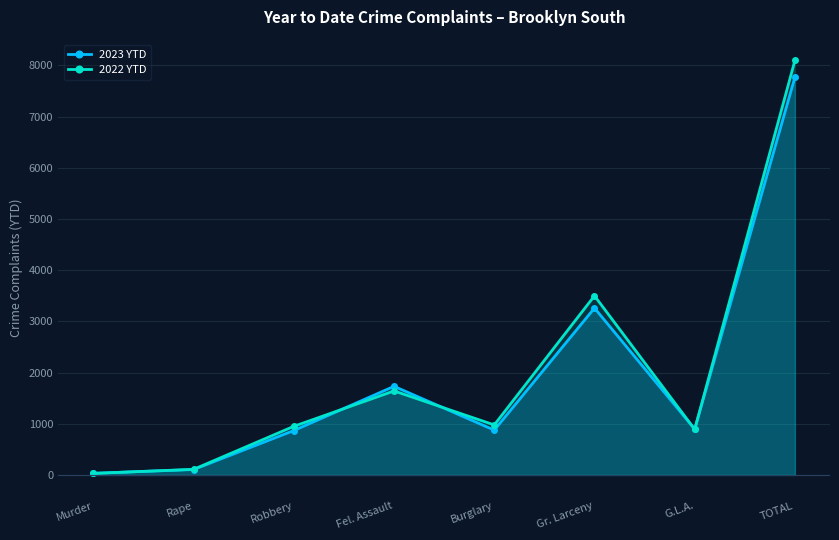

Reading left to right, transcribe all the data shown in this chart.

2023 YTD: 33	106	868	1731	876	3260	896	7770
2022 YTD: 30	110	950	1641	977	3499	890	8097